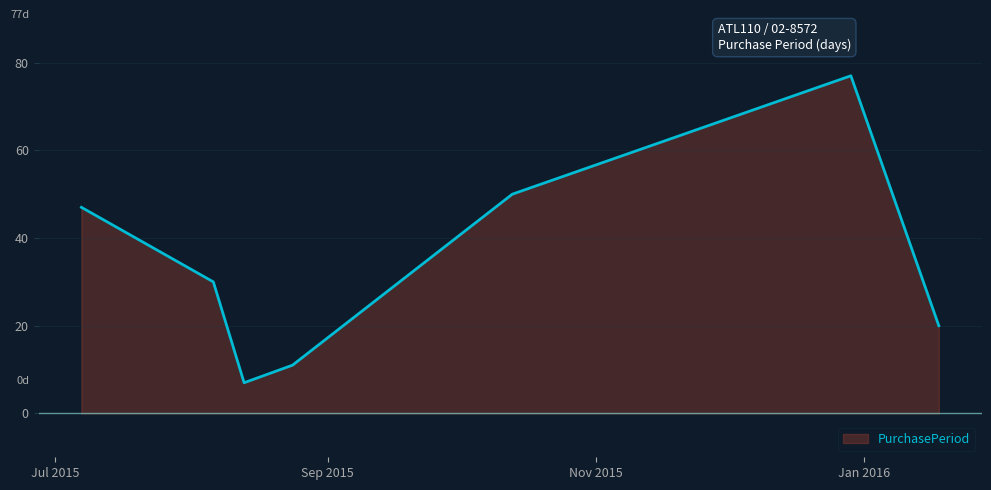

What is the average value?

35